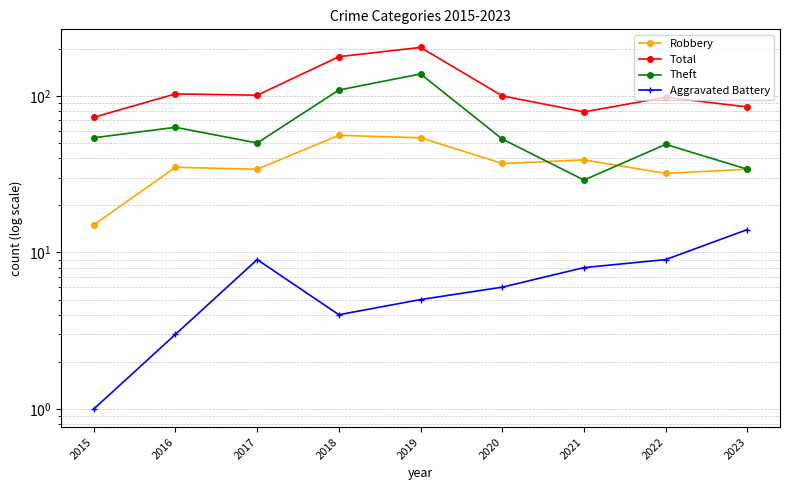

True or false: Theft and Total cross at least once.

False